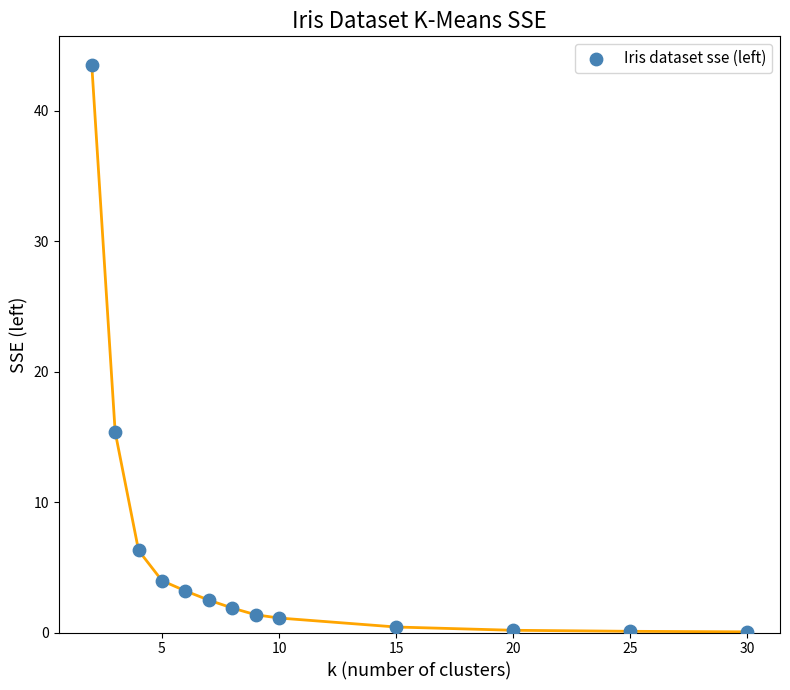

What is the range of Y values (max minus min)?

43.5